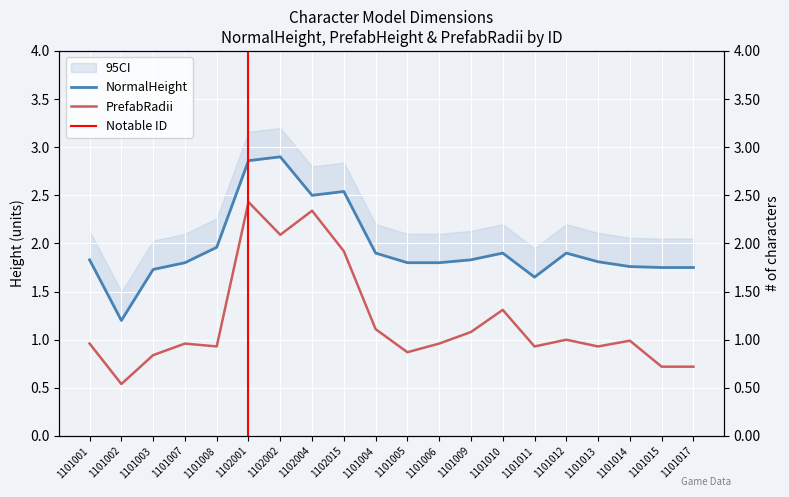

What is the difference between the maximum and minimum values in the NormalHeight series?

1.7